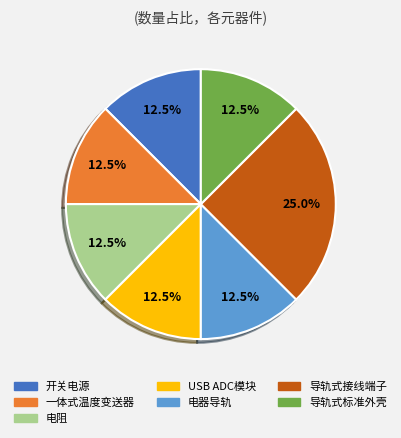

Is the sum of 电器导轨 and 导轨式标准外壳 greater than half?

No